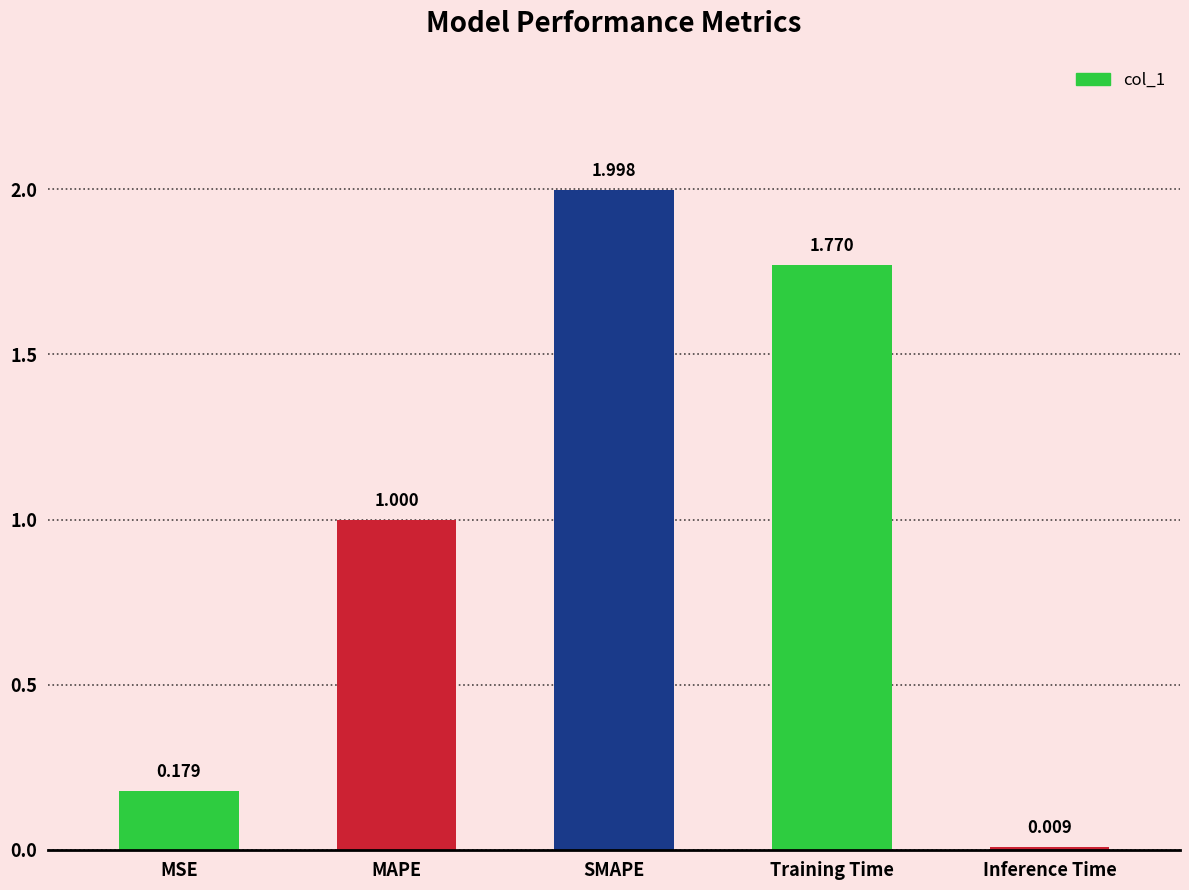

Are the bars horizontal?

No